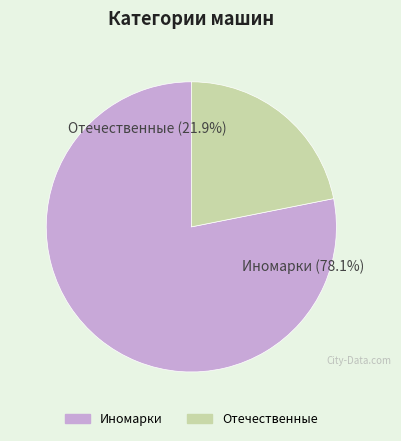

What portion of the pie excludes Иномарки?

21.9%